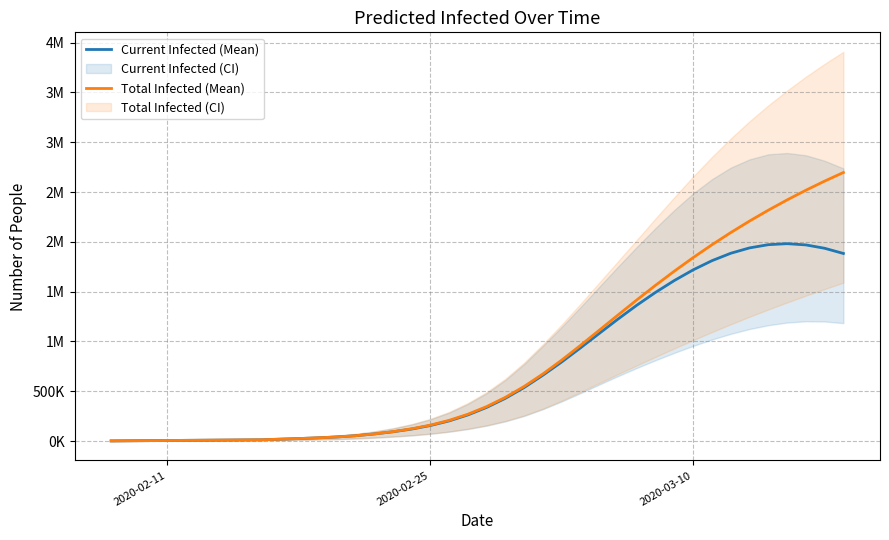

How many data points does each series have?

40